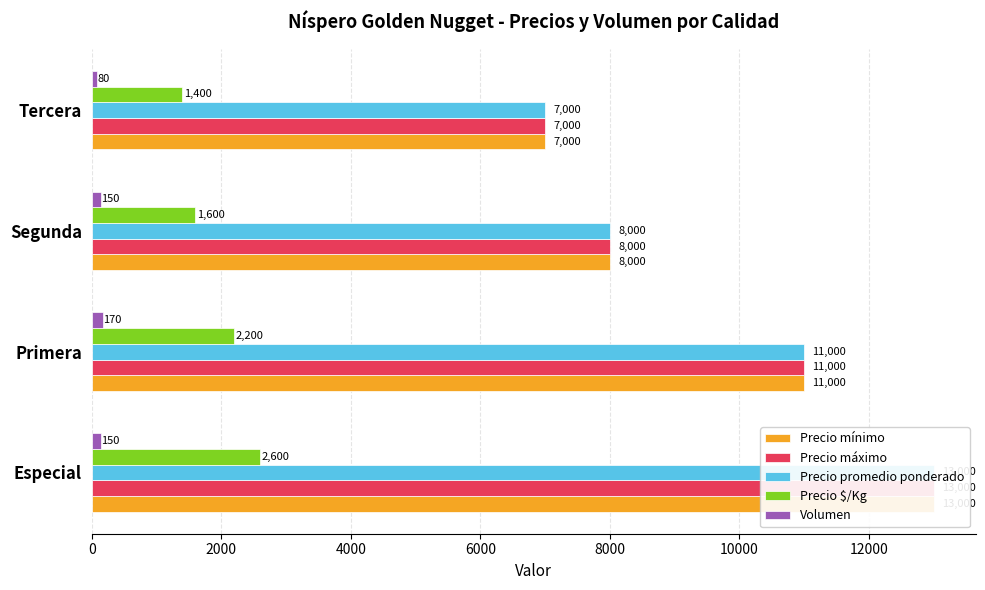

Rank the series at Primera from lowest to highest value.

Volumen, Precio $/Kg, Precio mínimo, Precio máximo, Precio promedio ponderado